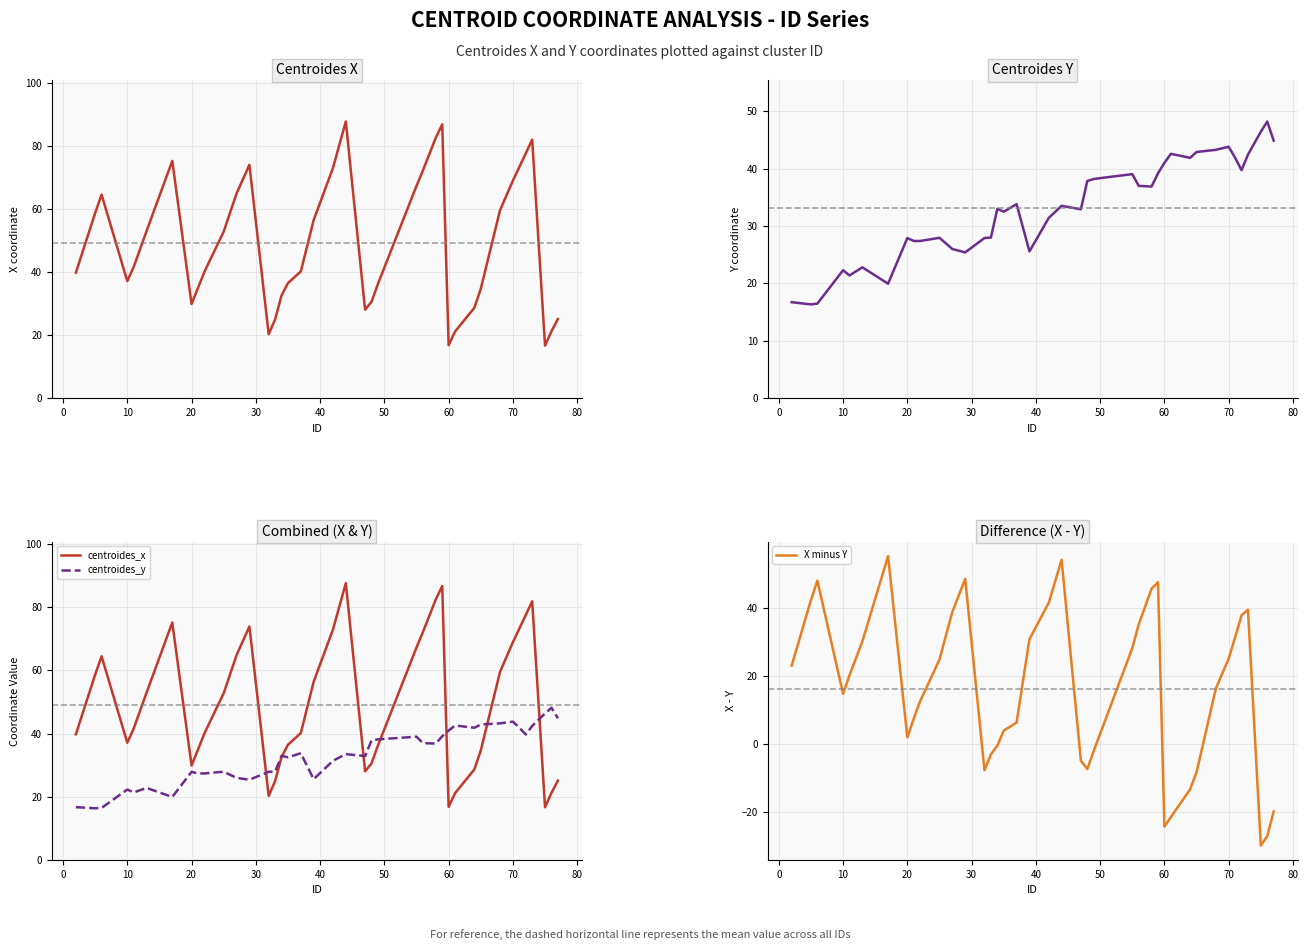

What are all the series names shown in the legend?

centroides_x, centroides_y, X minus Y